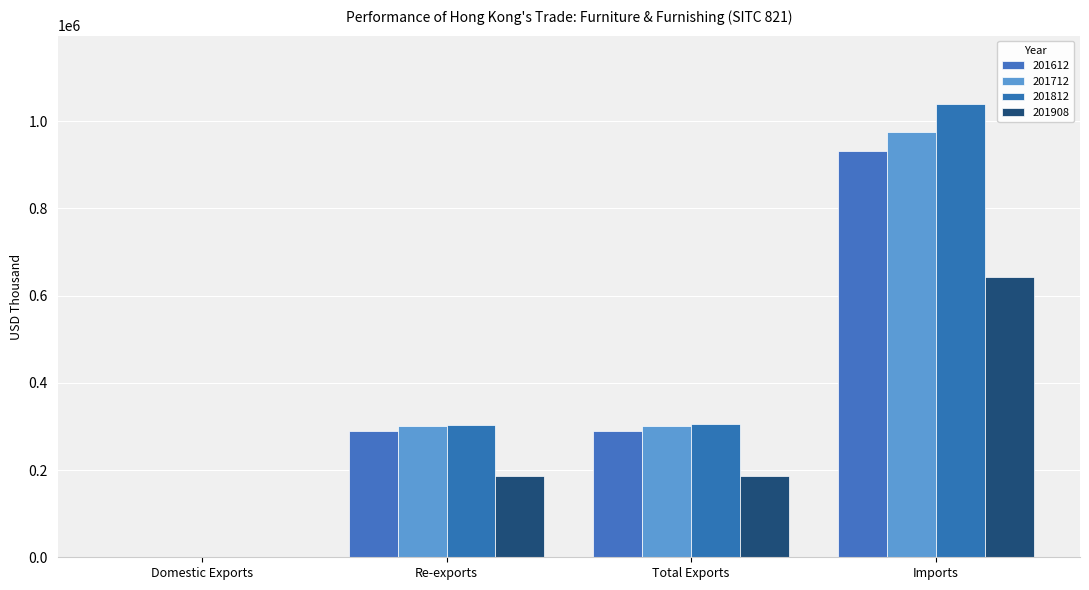

How many categories are shown in the chart?

4